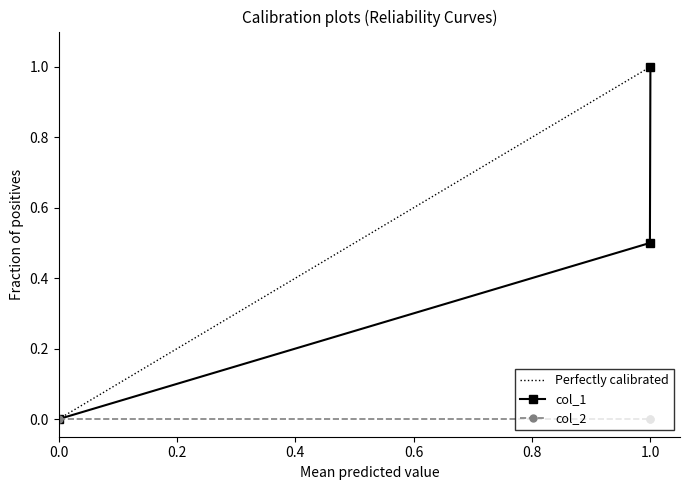

What is the maximum value shown in the chart?

1.0